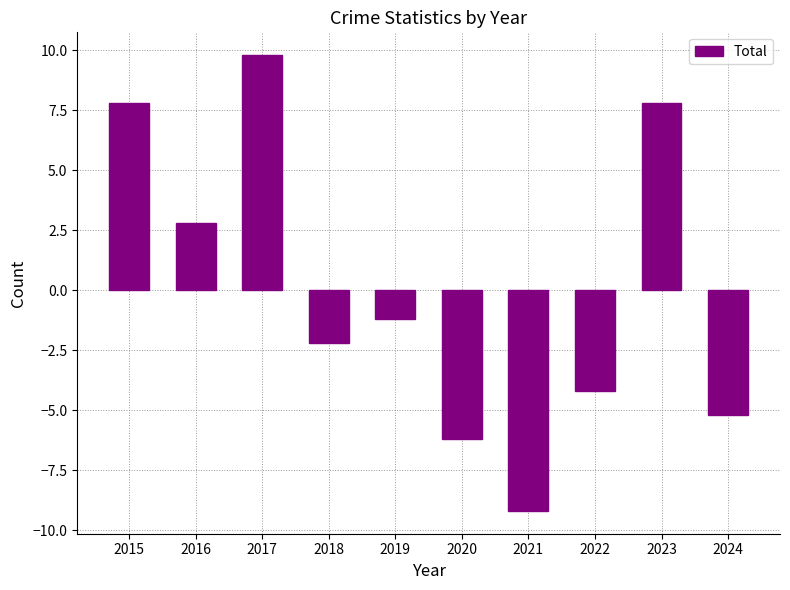

At which category does the chart reach its peak across all series?

2017